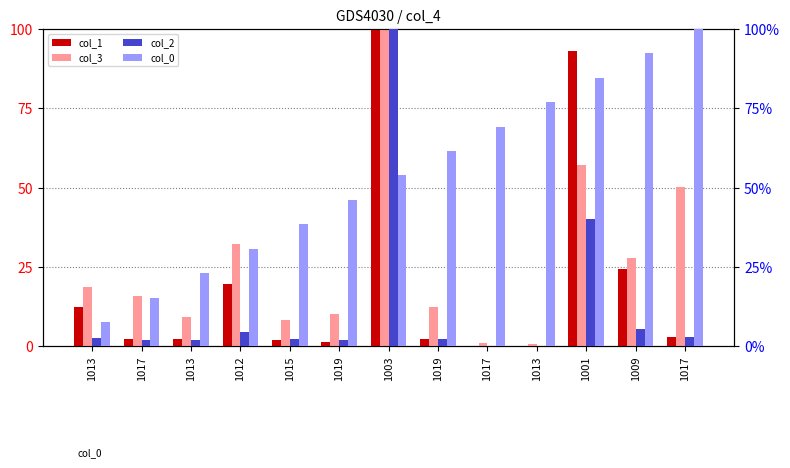

Reading right to left, what are all the values shown in this chart?

col_1: 3.0	24.3	93.0	0.2	0.2	2.4	100.0	1.4	1.9	19.7	2.3	2.5	12.5
col_3: 50.3	27.9	57.2	0.8	1.1	12.5	100.0	10.2	8.3	32.3	9.3	16.0	18.6
col_2: 2.9	5.5	40.1	0.2	0.2	2.4	100.0	2.1	2.3	4.6	2.1	1.9	2.8
col_0: 100.0	92.3	84.6	76.9	69.2	61.5	53.8	46.2	38.5	30.8	23.1	15.4	7.7